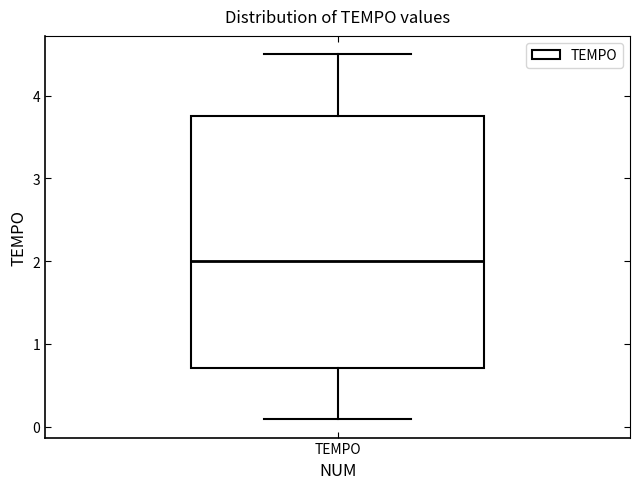

Read this box plot against the y-axis: the position of the median line, the range covered by the box, and the ends of both whiskers. The values are not printed on the chart, so give them approximately, as read against the axis.

median 2.0, box 0.7 to 3.8, whiskers 0.1 to 4.5